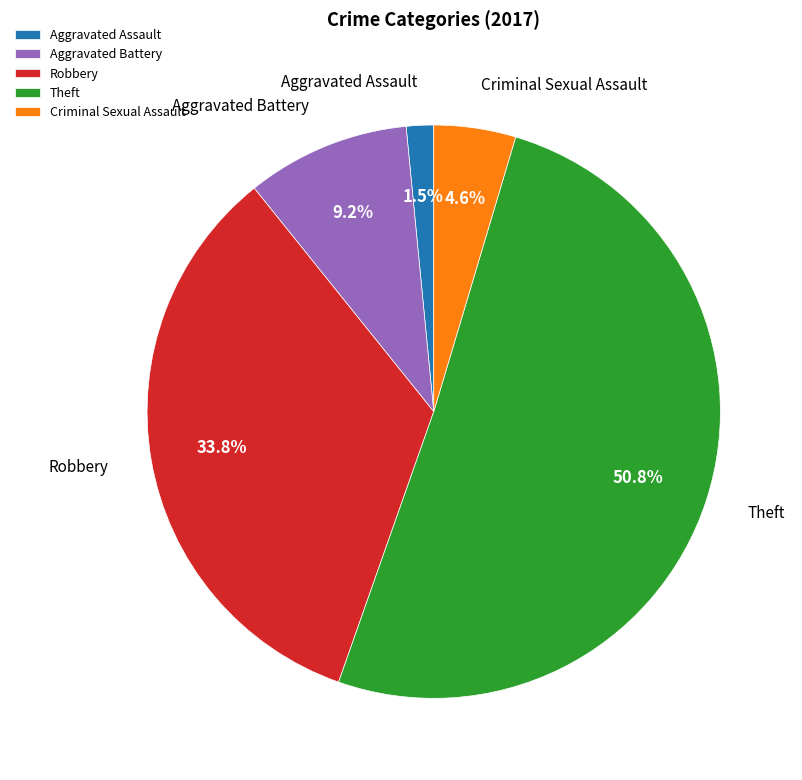

To the nearest percent, what is the difference between the largest and smallest slice percentages?

49%